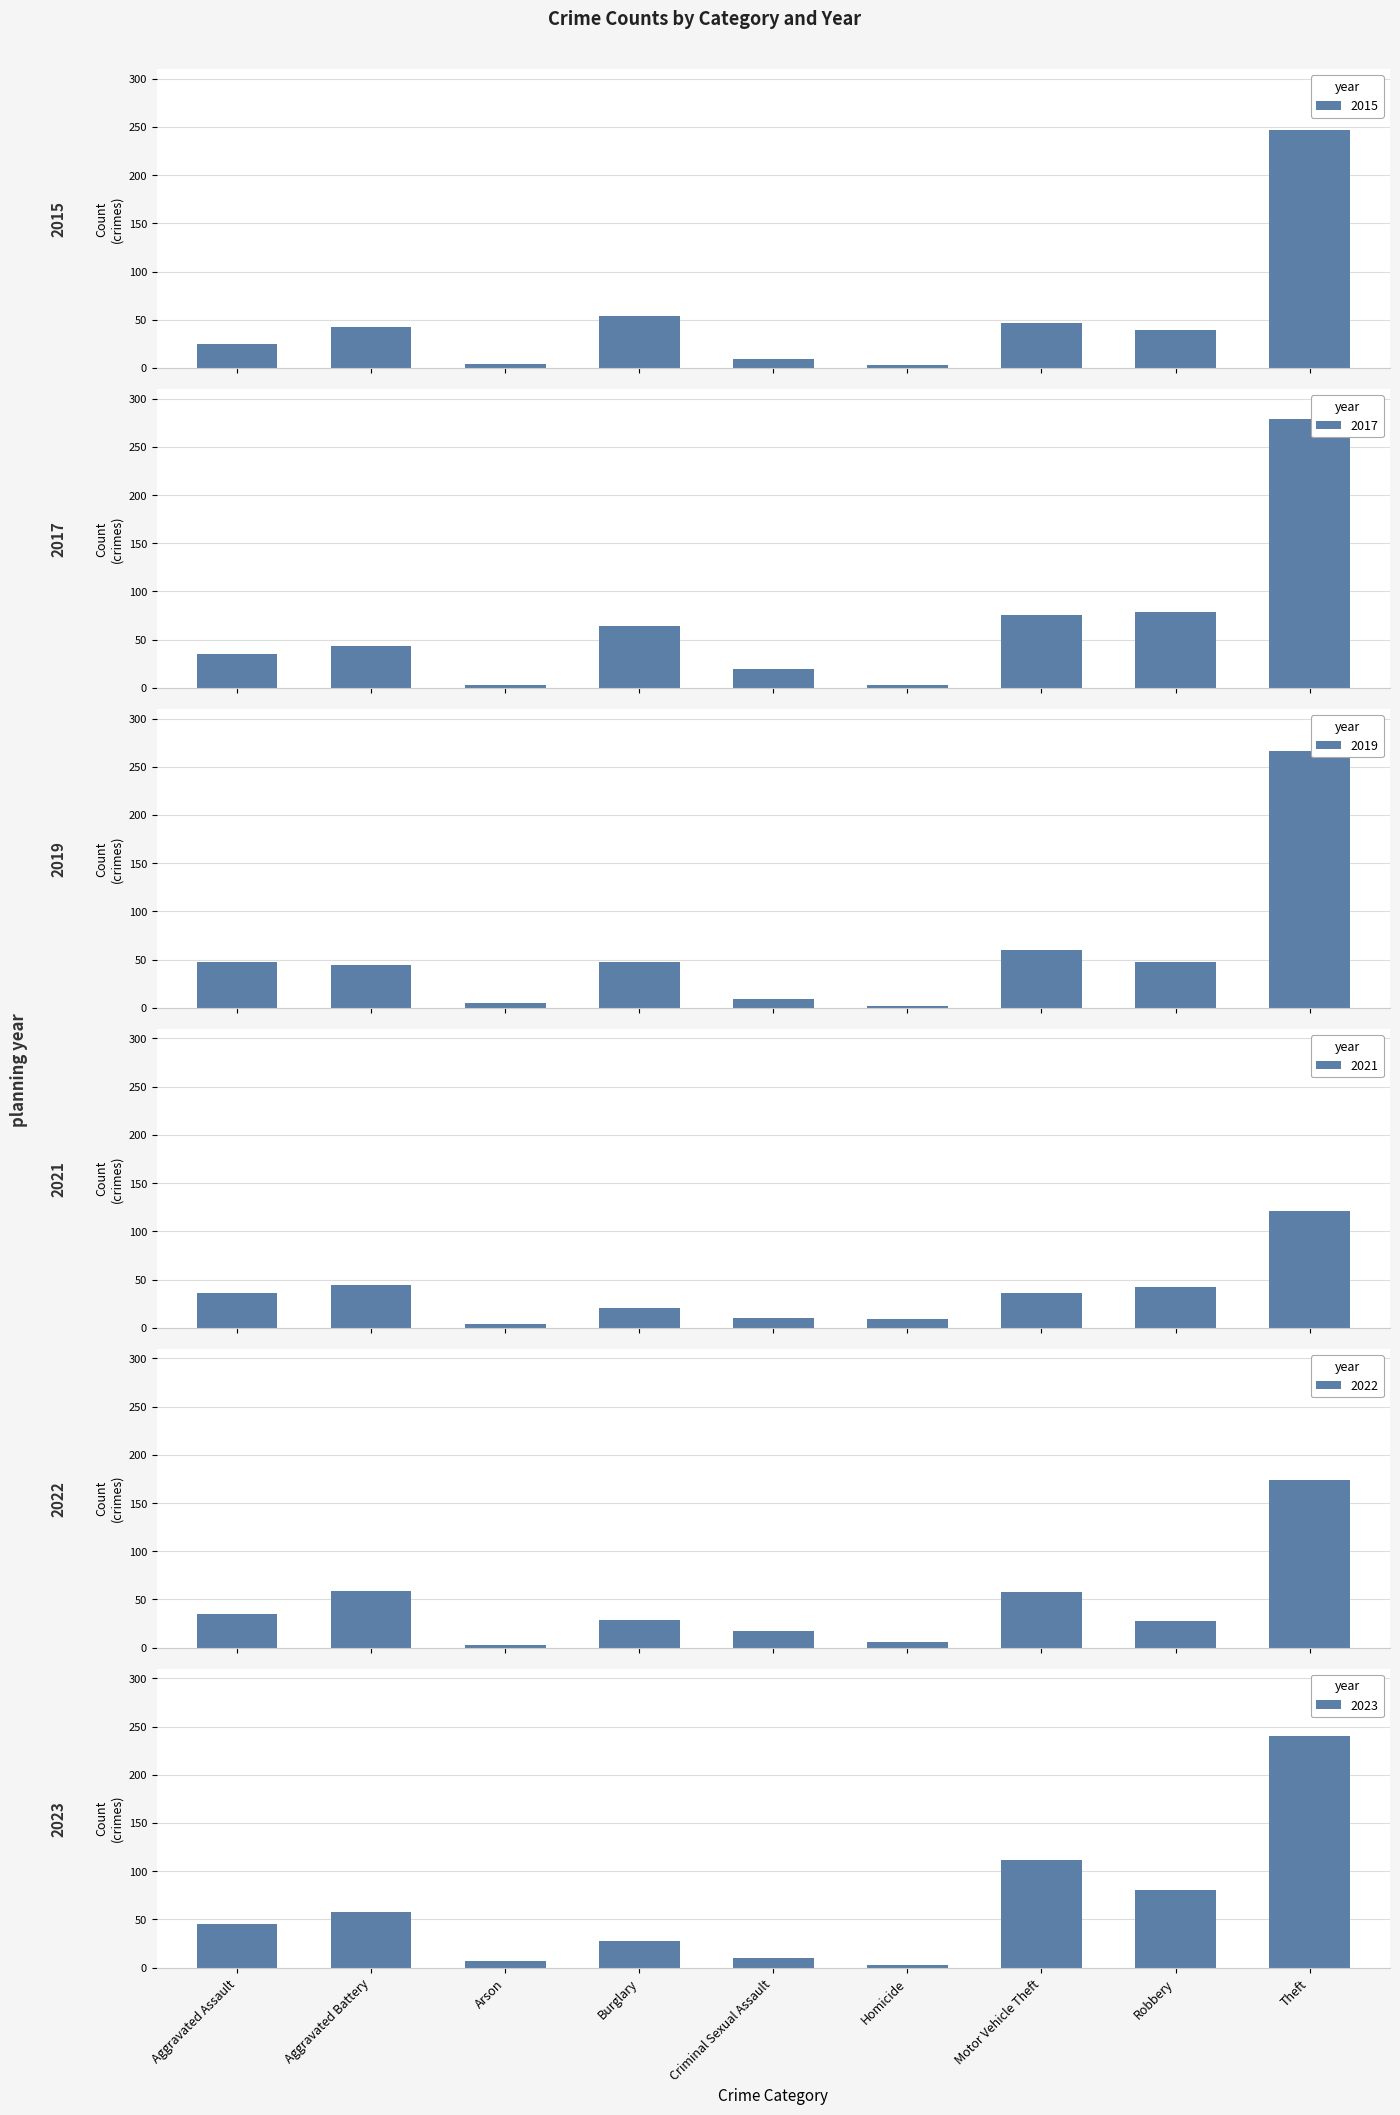

What are all the series names shown in the legend?

2015, 2017, 2019, 2021, 2022, 2023